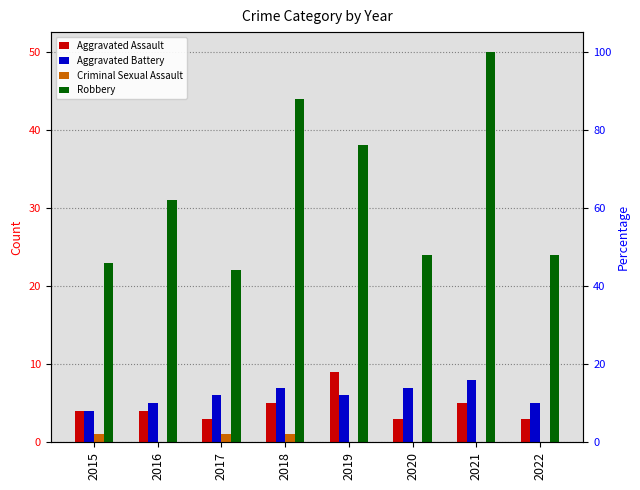

At how many categories does at least one series exceed 43?

2